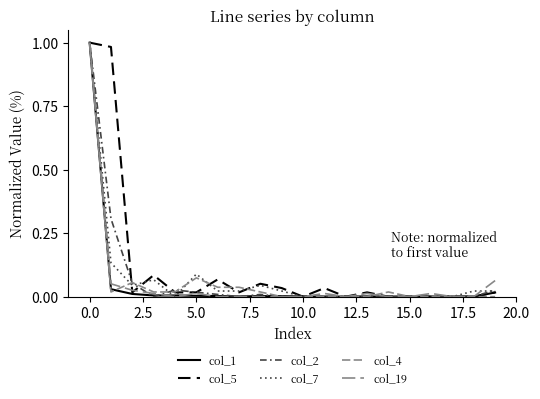

What is the label of the 9th point from the right?

11